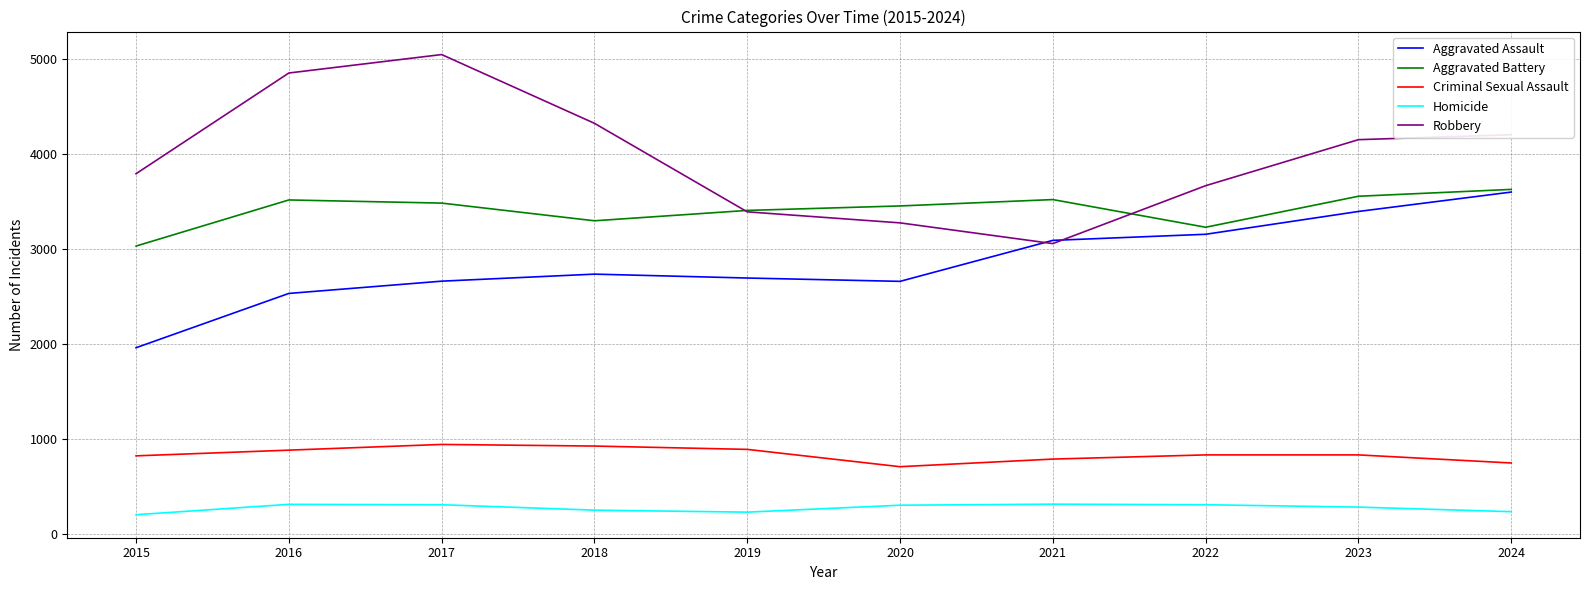

What is the total value across all series at 2019?

10608